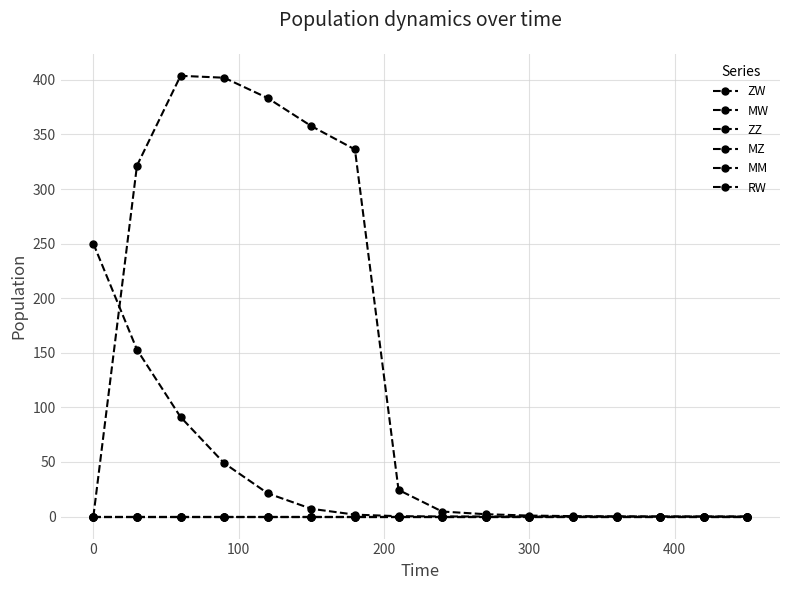

Does the chart have visible grid lines?

Yes